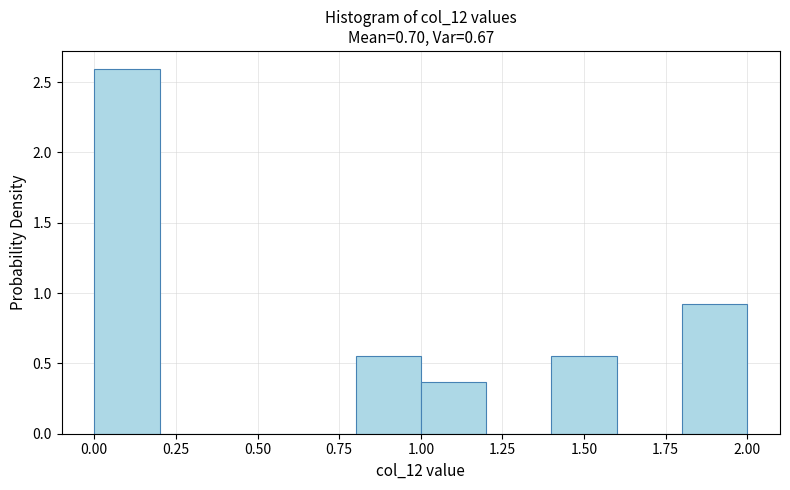

Reading left to right, transcribe this chart: for each bar, give the range it covers on the x-axis and its height. The values are not printed on the chart, so give them approximately, as read against the axis.

0.0 to 0.2: 2.60
0.2 to 0.4: 0
0.4 to 0.6: 0
0.6 to 0.8: 0
0.8 to 1.0: 0.55
1.0 to 1.2: 0.35
1.2 to 1.4: 0
1.4 to 1.6: 0.55
1.6 to 1.8: 0
1.8 to 2.0: 0.95